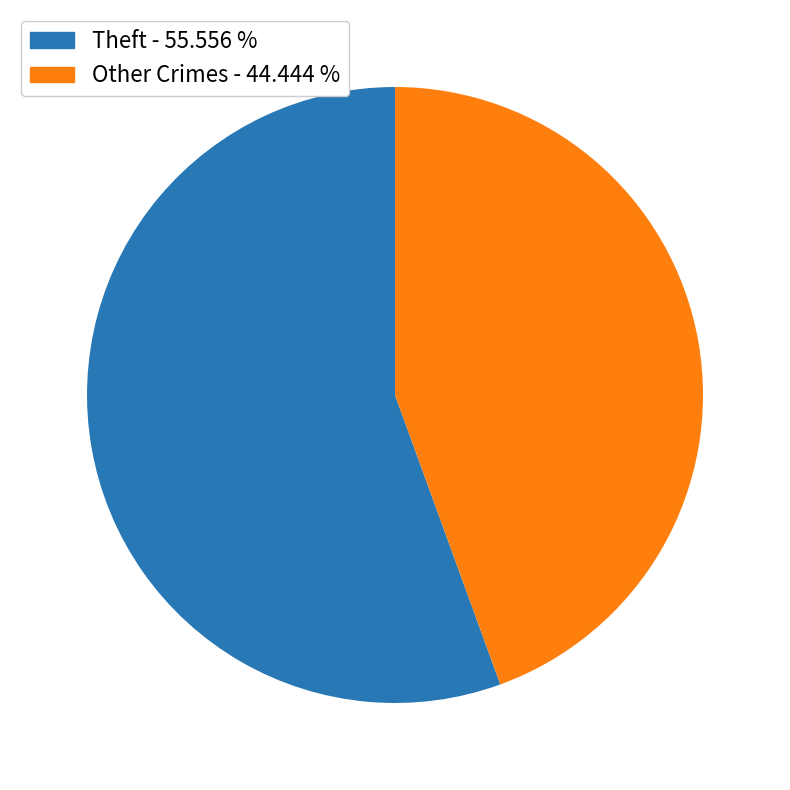

Is there any slice that represents more than half of the pie?

Yes